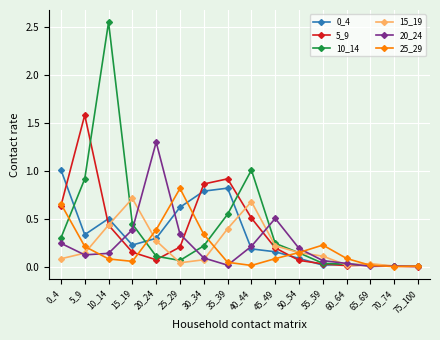

Where is 10_14 nearest to the value 1?

40_44